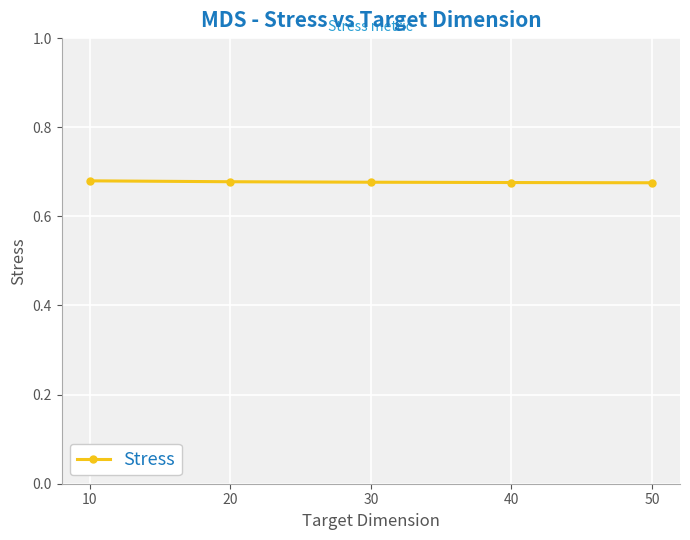

True or false: the data shows 0.9 at 40.

False